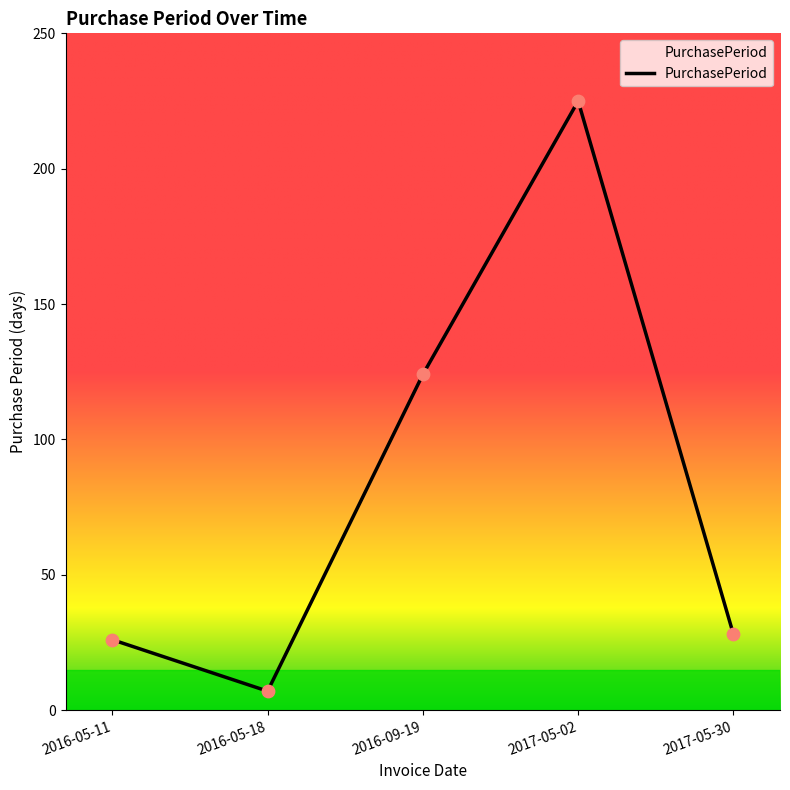

Approximately how many times larger is the value at 2017-05-02 compared to 2016-09-19?

1.8